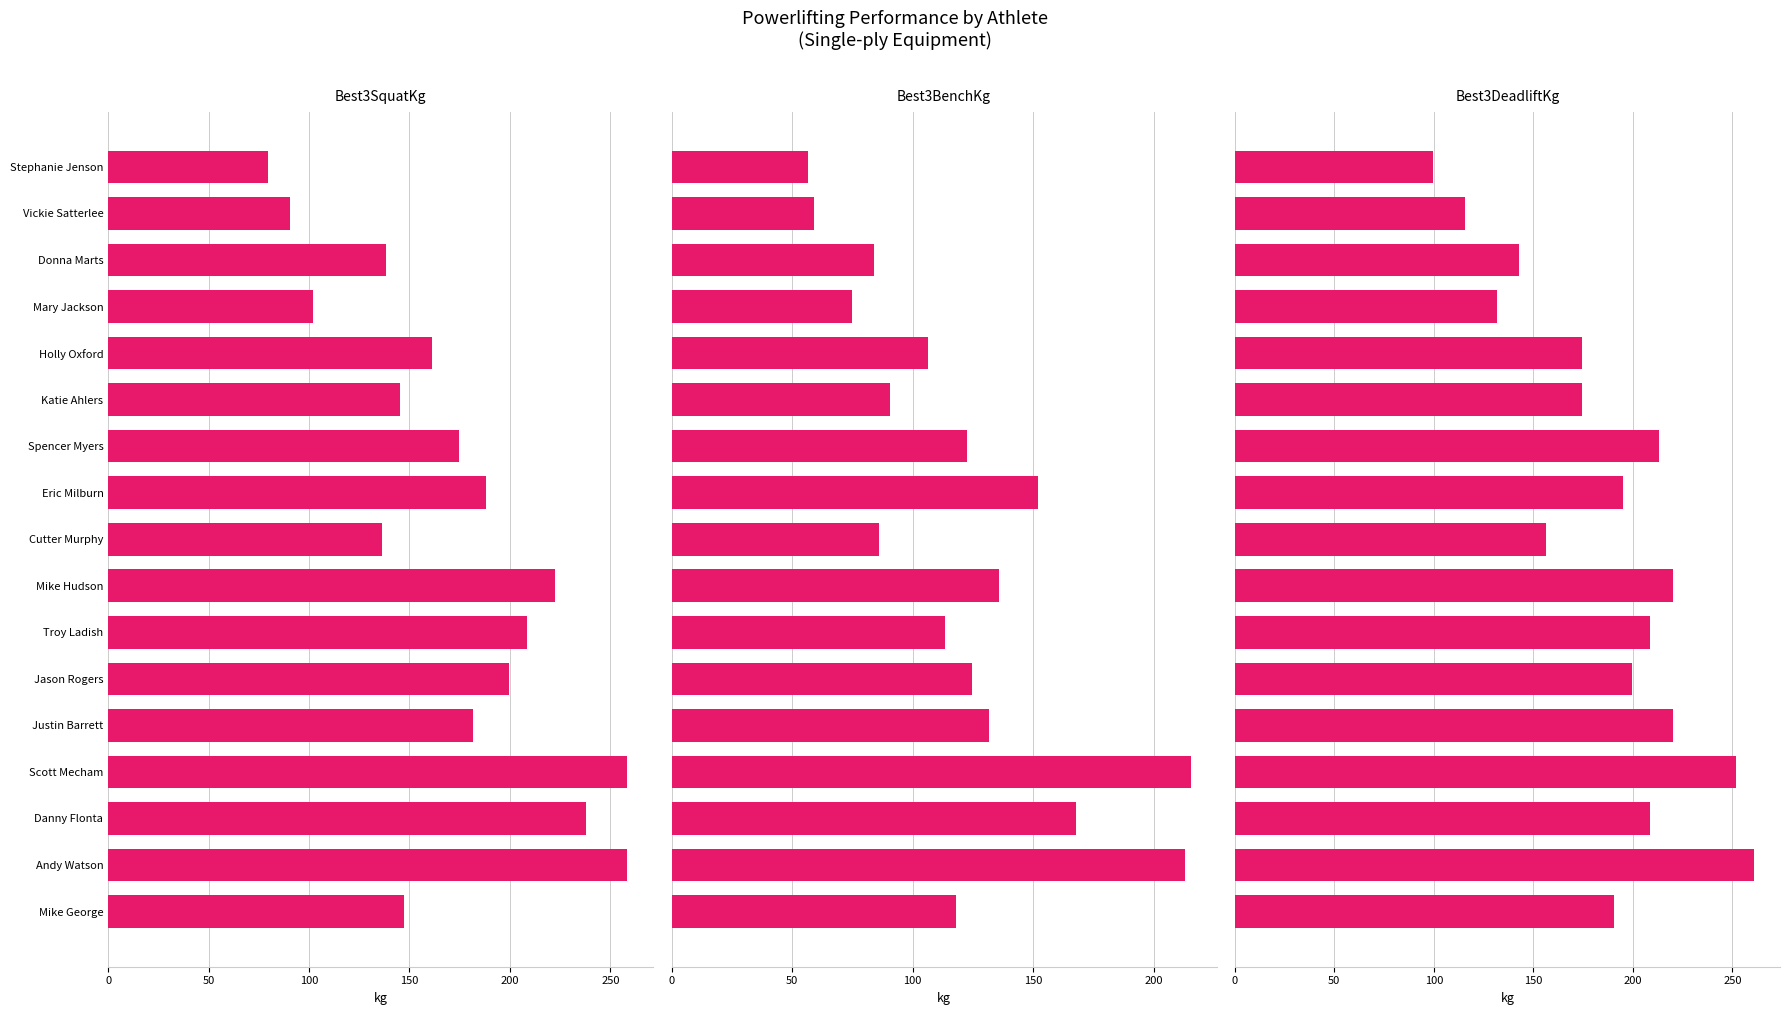

How many bars are there in each group?

3